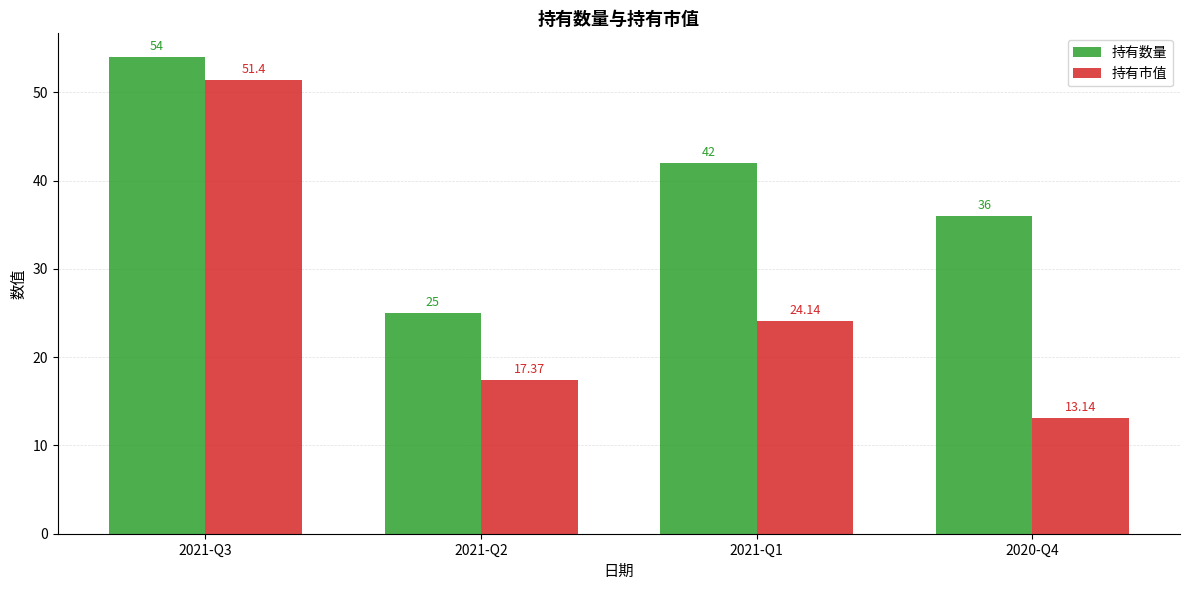

List the series in order of their overall mean, highest first.

持有数量, 持有市值